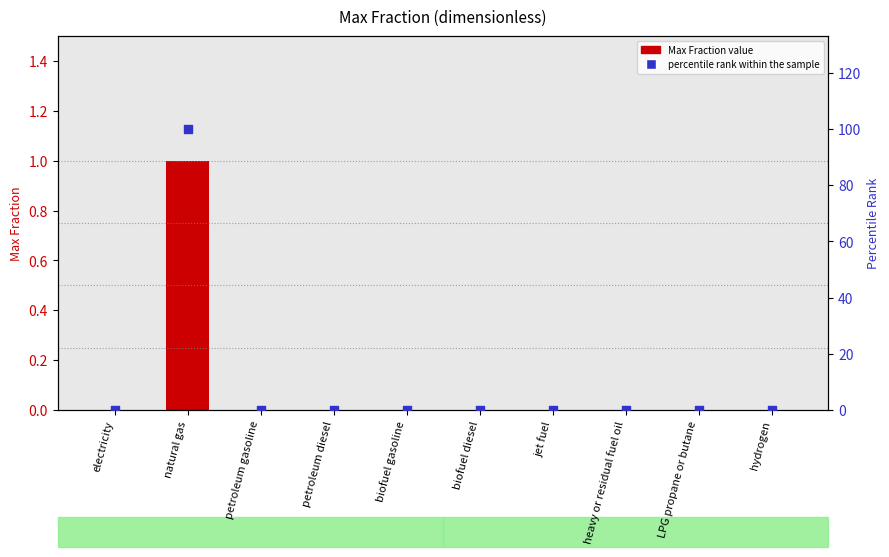

Which series reaches the maximum Y coordinate?

percentile rank within the sample